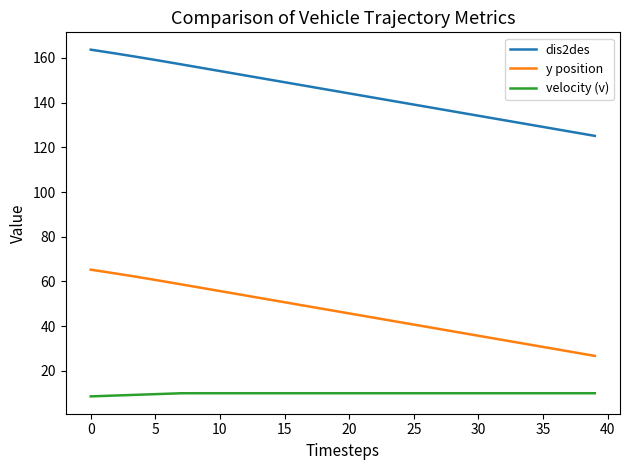

Rank the series by their average value, from lowest to highest.

velocity (v), y position, dis2des